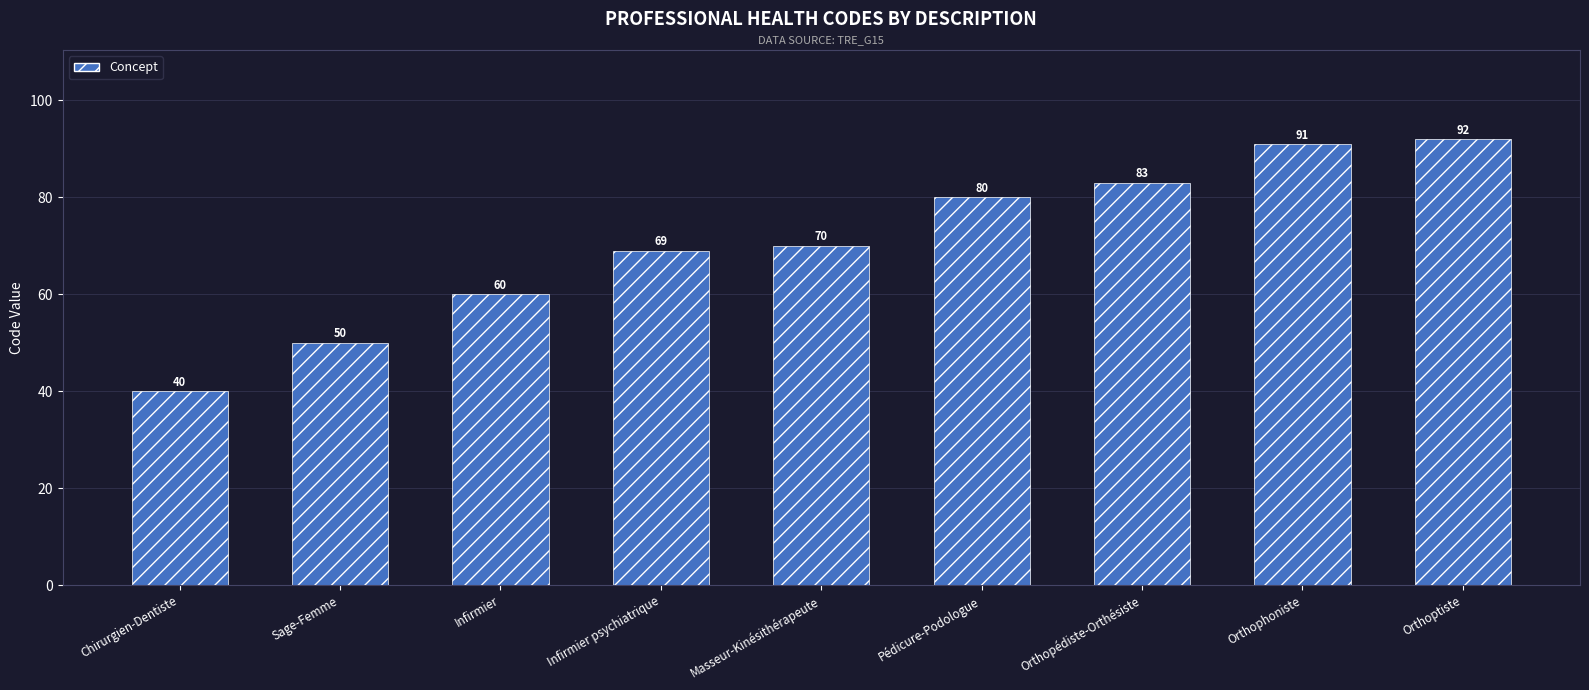

Reading left to right, extract all data points from this chart.

40	50	60	69	70	80	83	91	92